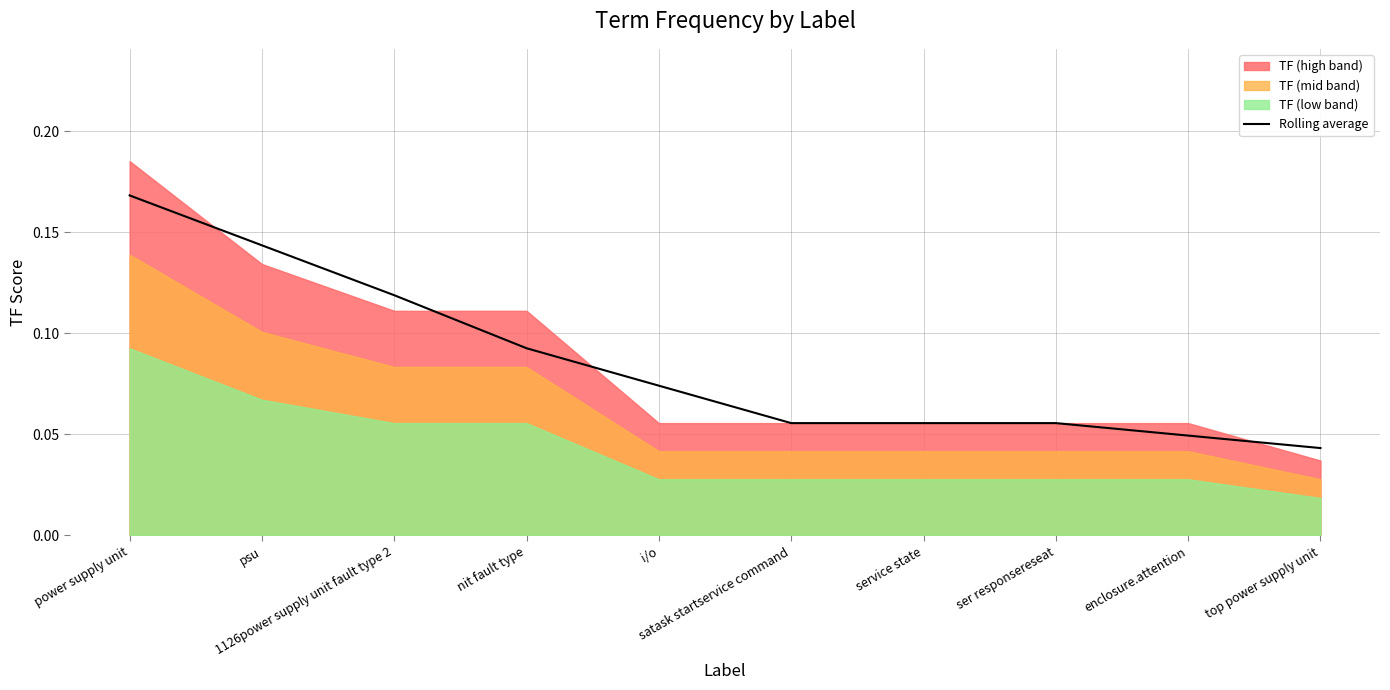

Where is the data nearest to the value 0?

top power supply unit